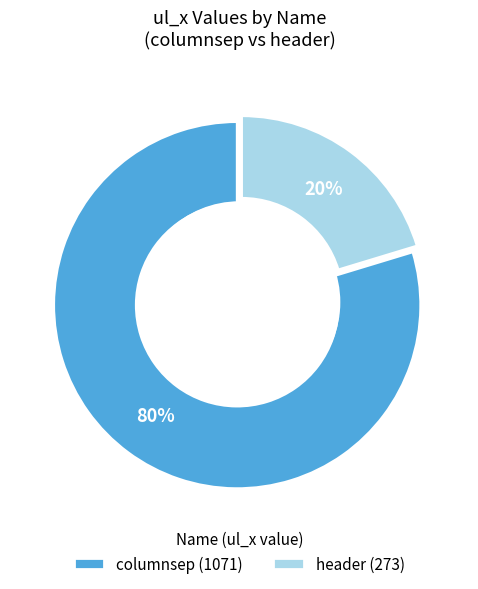

Which category accounts for the majority?

columnsep